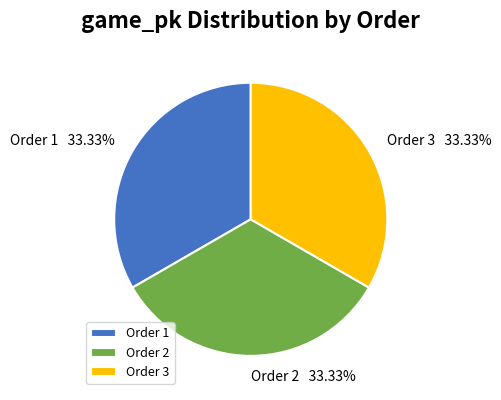

Does any single category account for the majority?

No